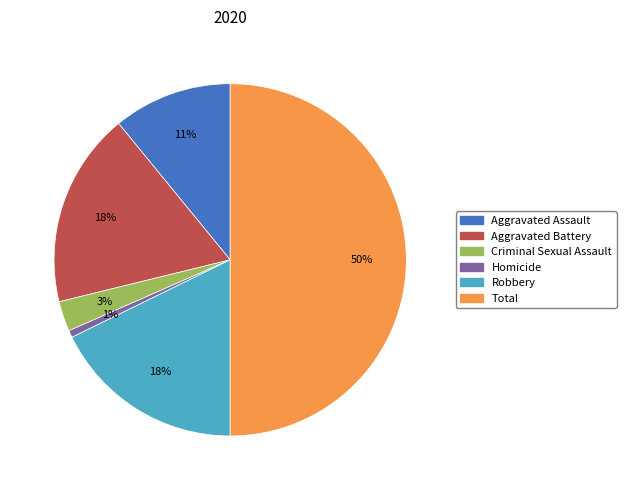

How many segments does this pie chart have?

6